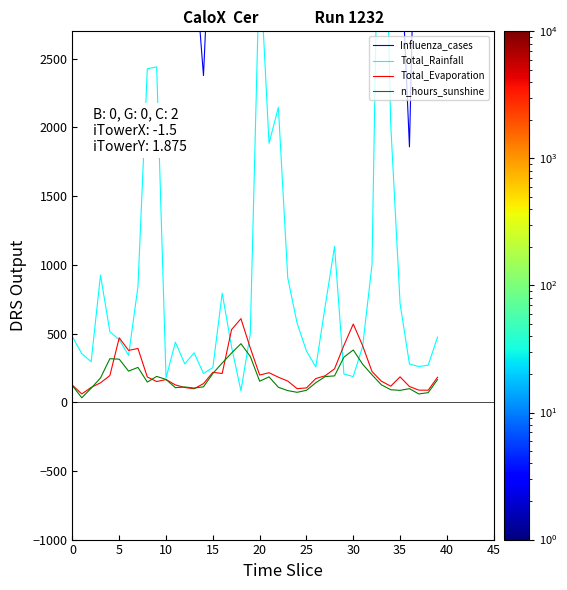

At which category is the sum across all series the highest?

33